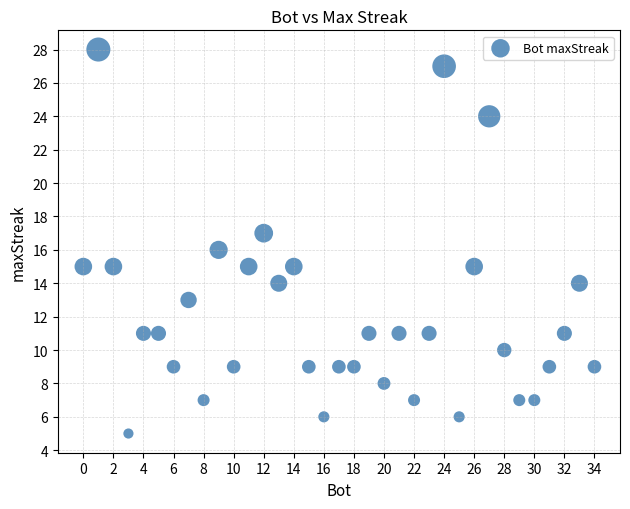

What is the range of Y values (max minus min)?

23